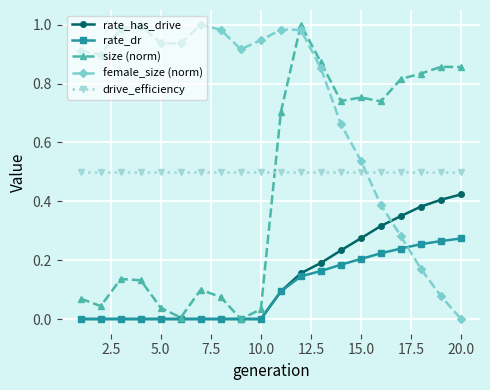

What is the sum of all drive_efficiency values?

10.0